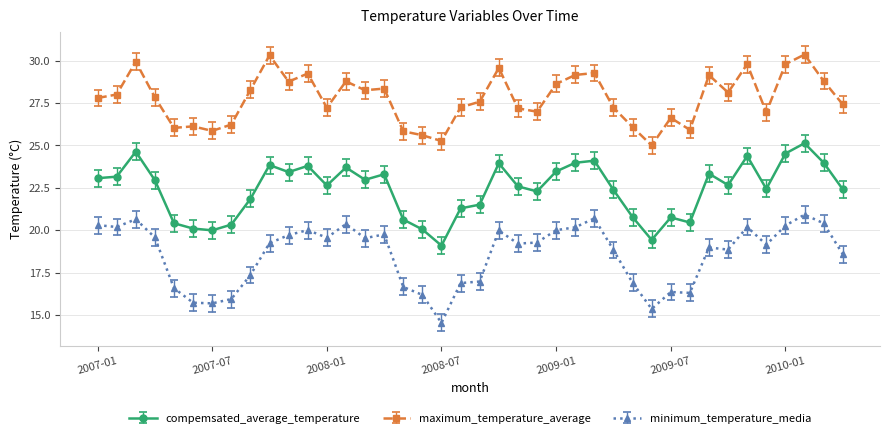

Does the chart display data point markers on the line(s)?

Yes